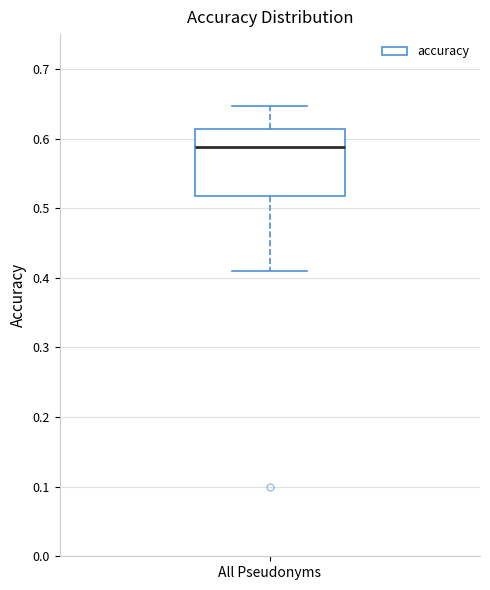

Transcribe this box plot: give where the median line is, the range the box spans, and where the two whiskers end, as read against the y-axis. The values are not printed on the chart, so give them approximately, as read against the axis.

median 0.59, box 0.52 to 0.61, whiskers 0.41 to 0.65